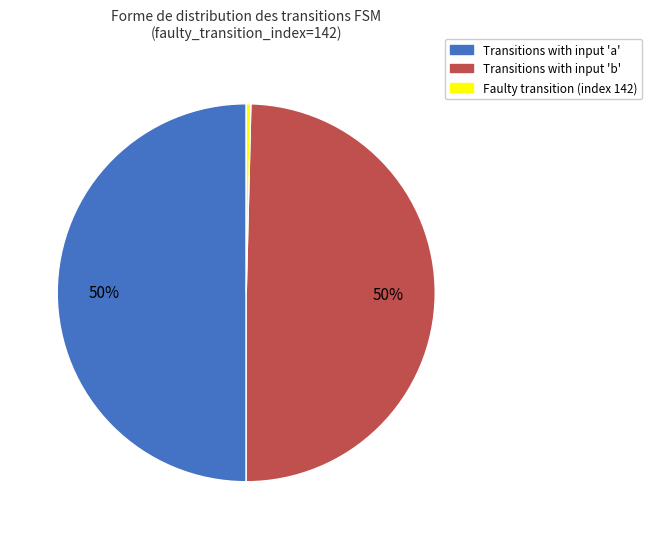

Which category has the smallest portion of the pie?

Faulty transition (index 142)